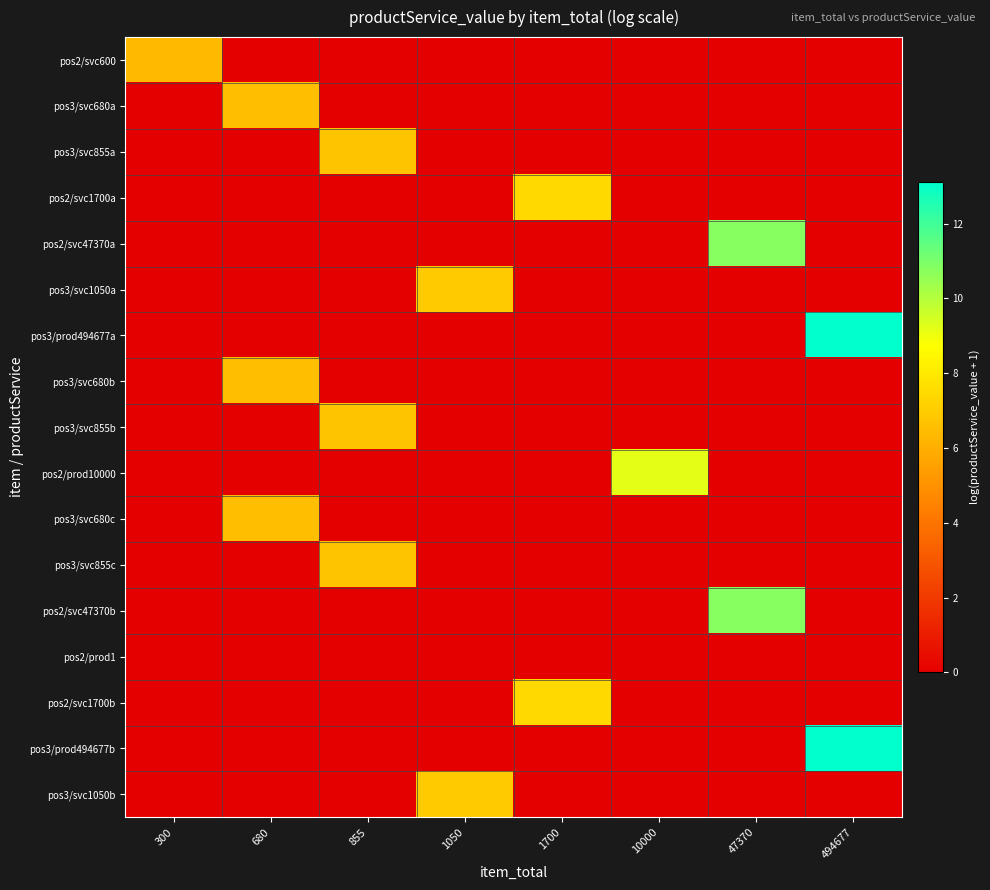

Which series has the largest total across all categories?

pos3/prod494677a